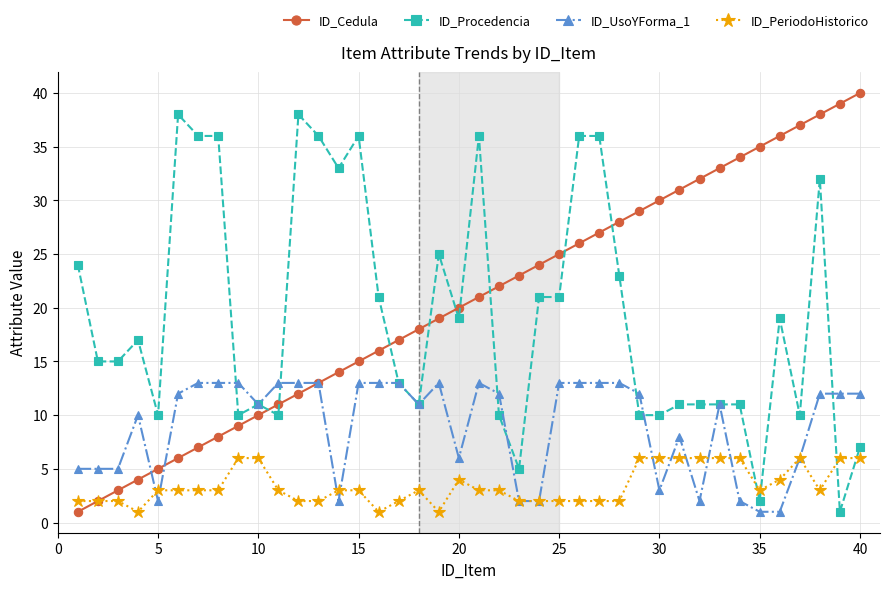

Reading left to right, transcribe all the data shown in this chart.

ID_Cedula: 1	2	3	4	5	6	7	8	9	10	11	12	13	14	15	16	17	18	19	20	21	22	23	24	25	26	27	28	29	30	31	32	33	34	35	36	37	38	39	40
ID_Procedencia: 24	15	15	17	10	38	36	36	10	11	10	38	36	33	36	21	13	11	25	19	36	10	5	21	21	36	36	23	10	10	11	11	11	11	2	19	10	32	1	7
ID_UsoYForma_1: 5	5	5	10	2	12	13	13	13	11	13	13	13	2	13	13	13	11	13	6	13	12	2	2	13	13	13	13	12	3	8	2	11	2	1	1	6	12	12	12
ID_PeriodoHistorico: 2	2	2	1	3	3	3	3	6	6	3	2	2	3	3	1	2	3	1	4	3	3	2	2	2	2	2	2	6	6	6	6	6	6	3	4	6	3	6	6